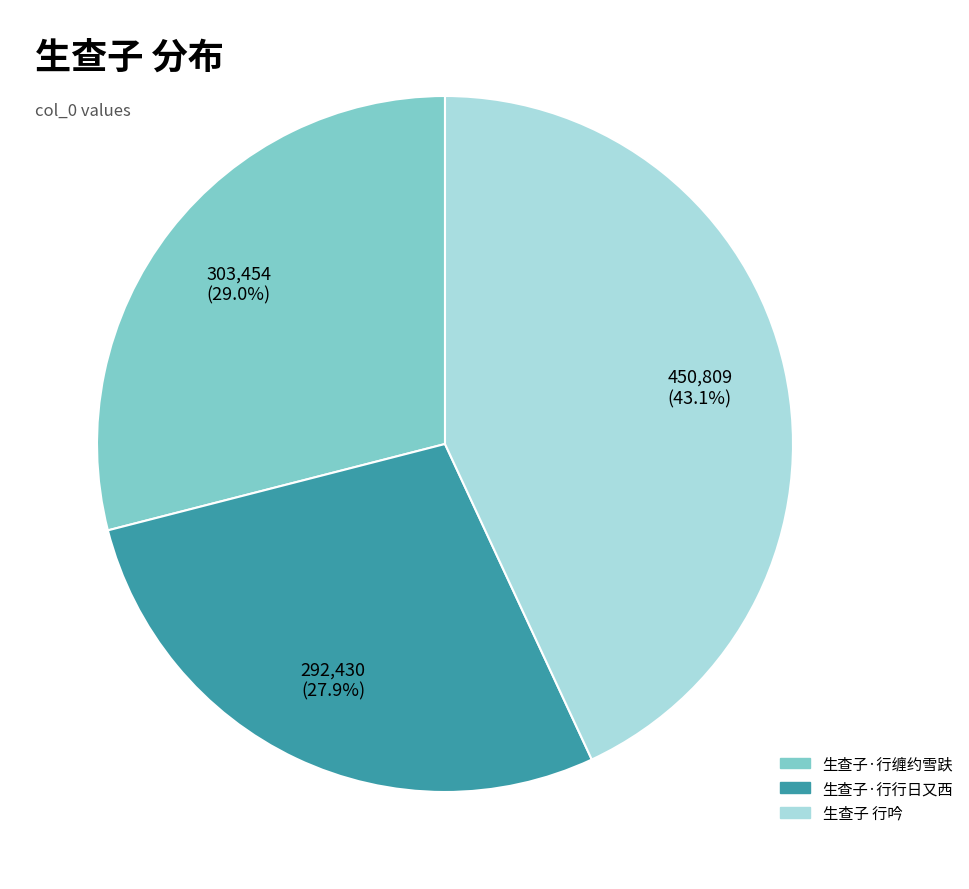

Is the sum of 生查子 行吟 and 生查子·行缠约雪趺 greater than half?

Yes